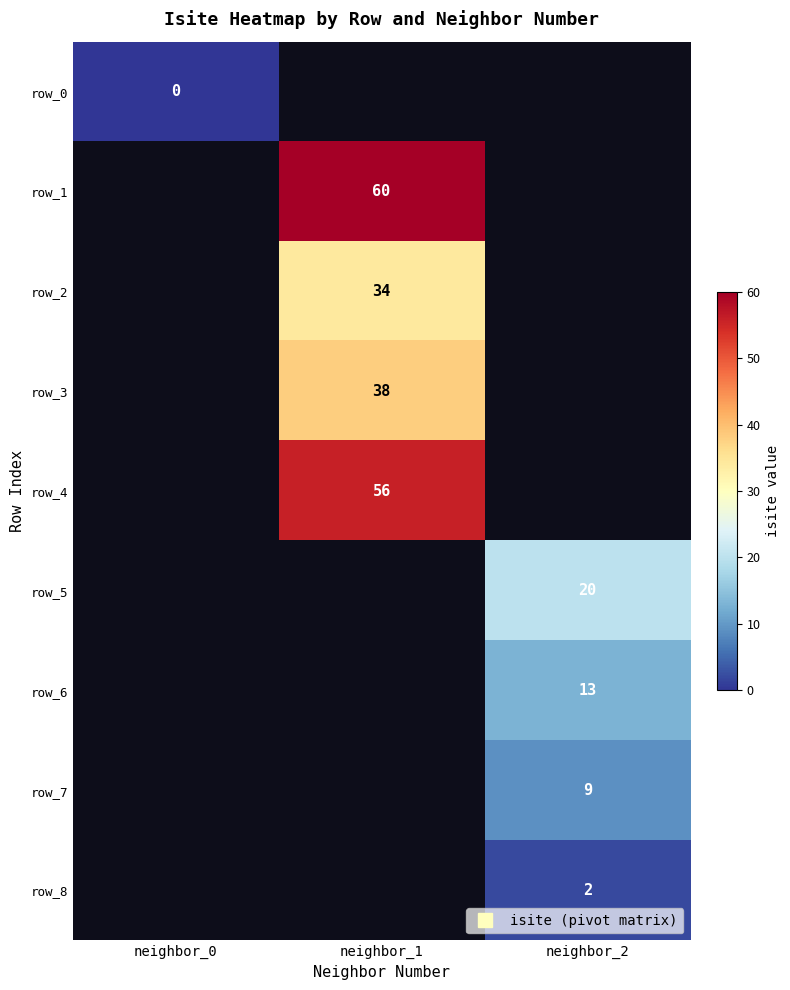

Between neighbor_1 and neighbor_0, which is larger?

neighbor_0